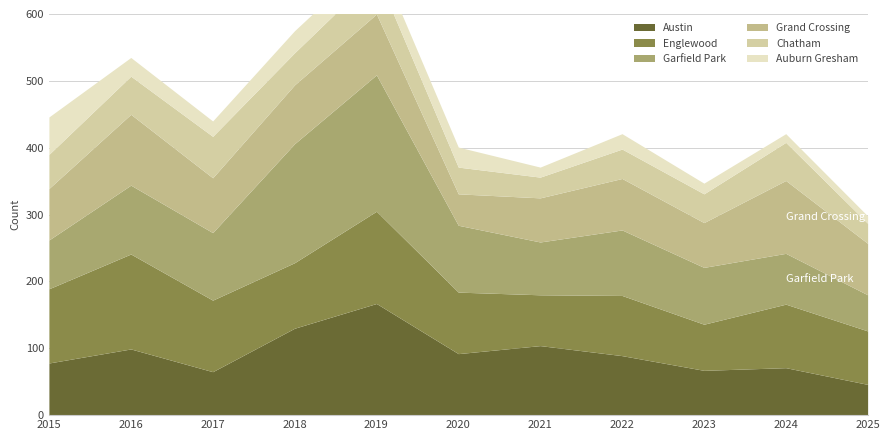

At which category does the chart reach its peak across all series?

2019